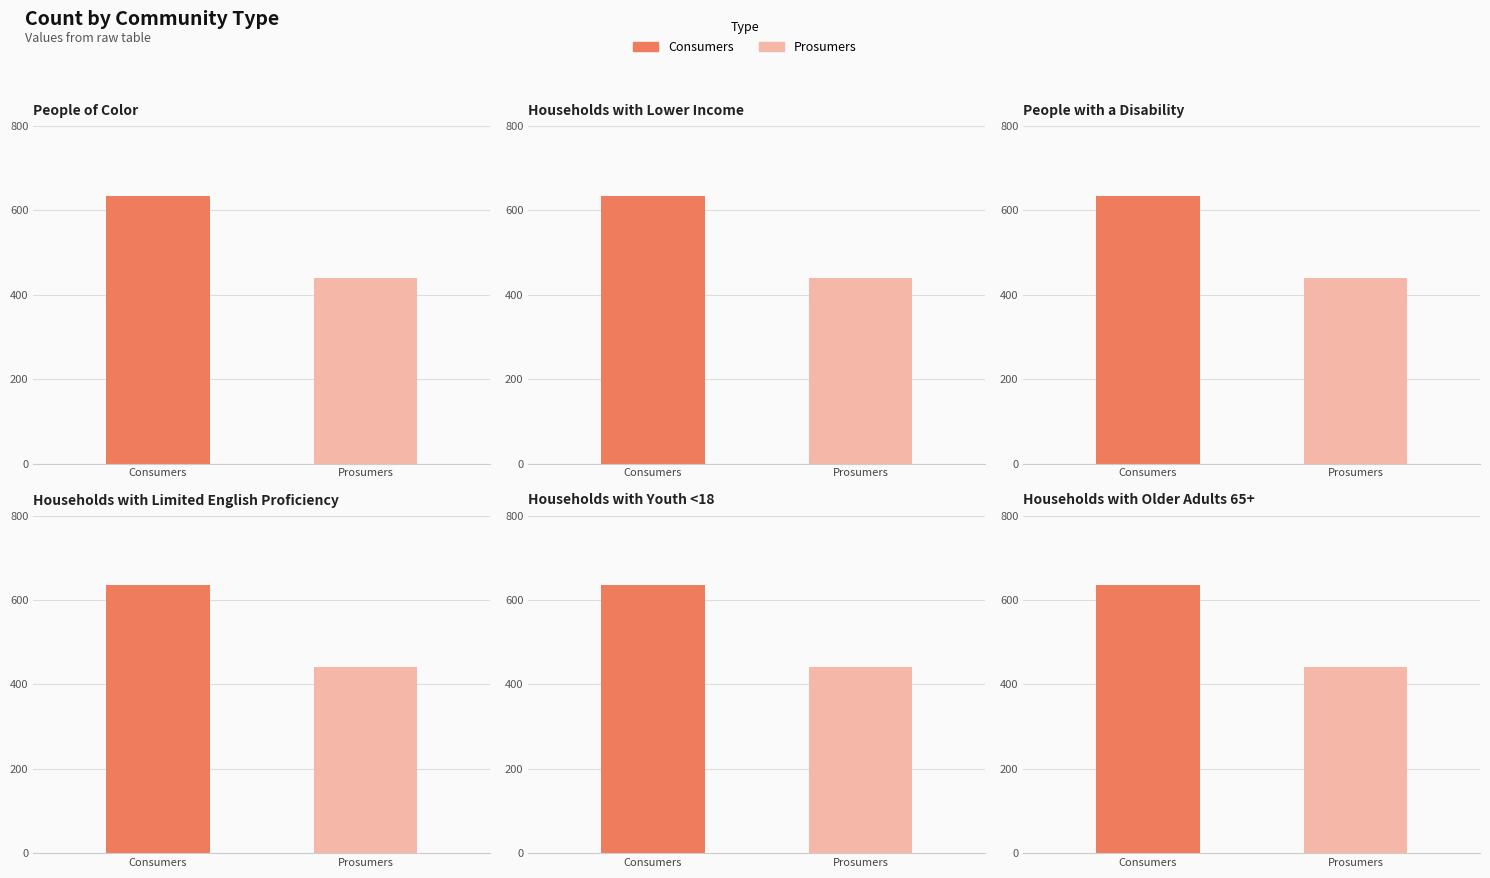

Reading right to left, what are all the values shown in this chart?

Consumers: 5=635	4=635	3=635	2=635	1=635	0=635
Prosumers: 5=440	4=440	3=440	2=440	1=440	0=440